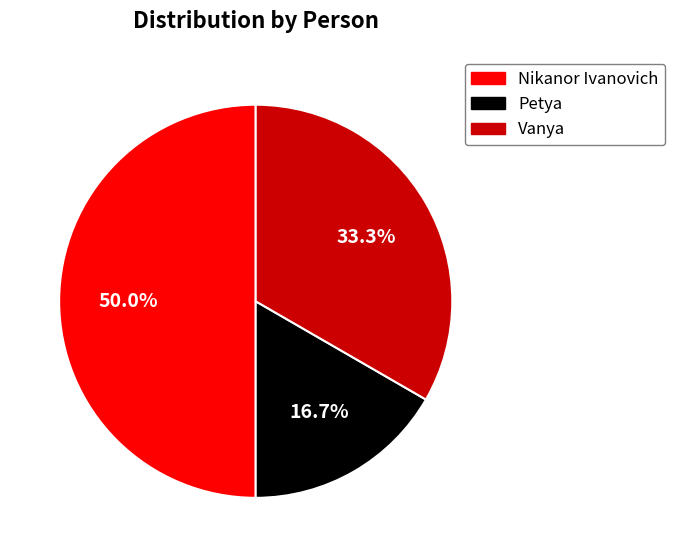

What percentage is NOT represented by Petya?

83.3%